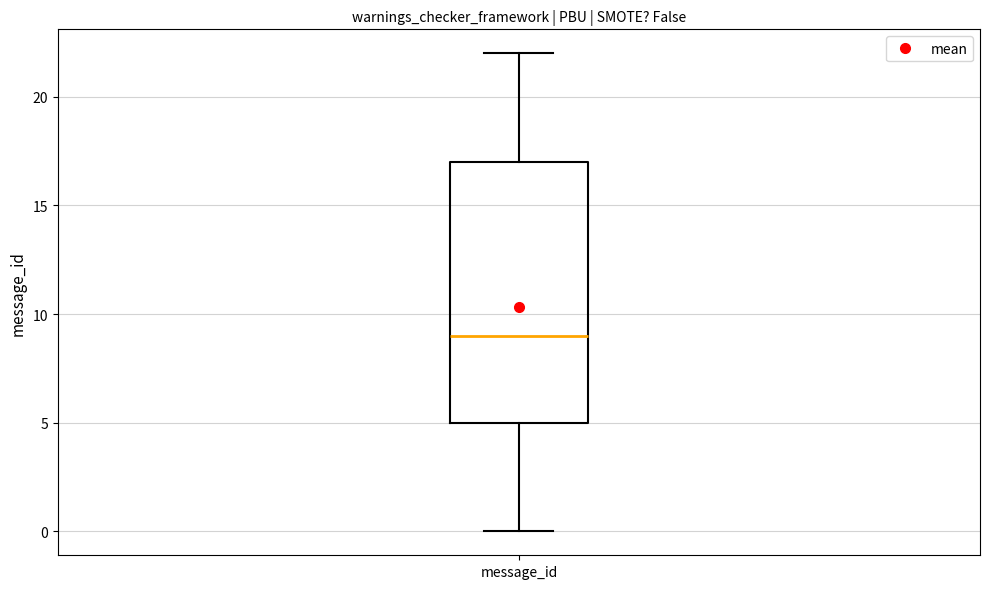

Transcribe this box plot: give where the median line is, the range the box spans, and where the two whiskers end, as read against the y-axis. The values are not printed on the chart, so give them approximately, as read against the axis.

median 9, box 5 to 17, whiskers 0 to 22